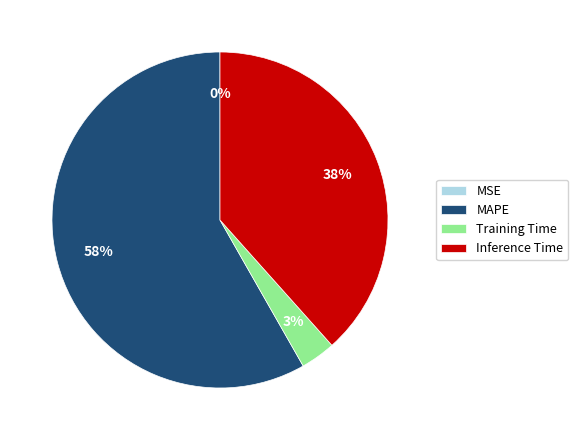

To the nearest percent, what percentage of the pie is Inference Time?

38%